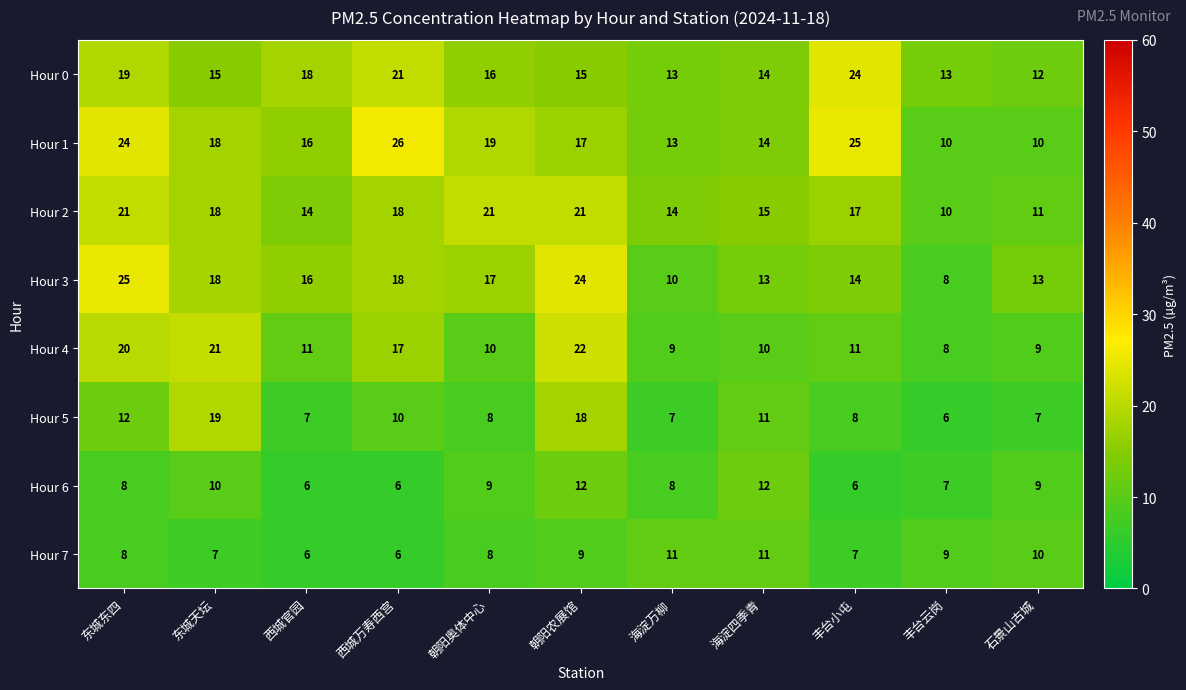

Rank the series by their maximum value, from lowest to highest.

Hour 7, Hour 6, Hour 5, Hour 2, Hour 4, Hour 0, Hour 3, Hour 1